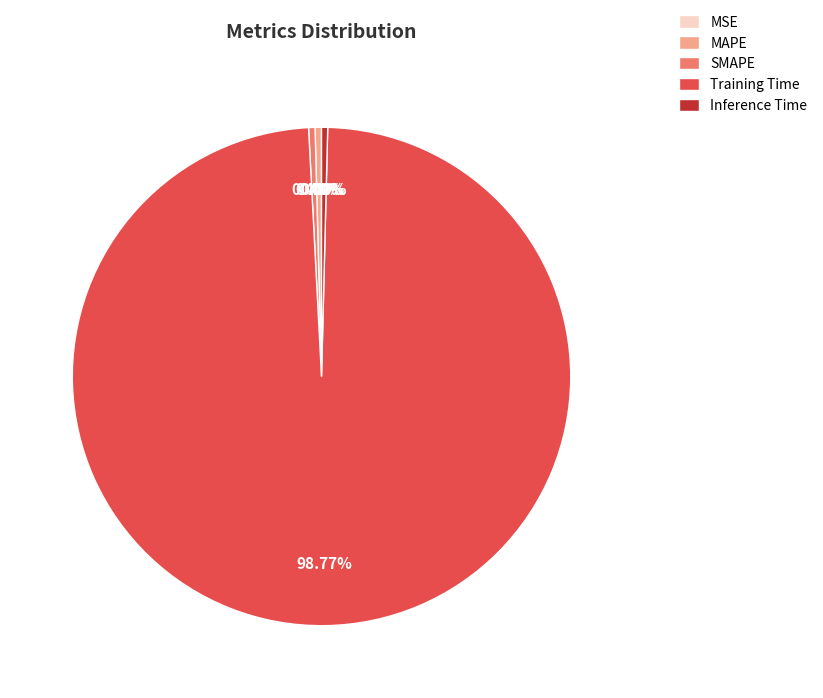

Is the sum of Training Time and SMAPE greater than half?

Yes